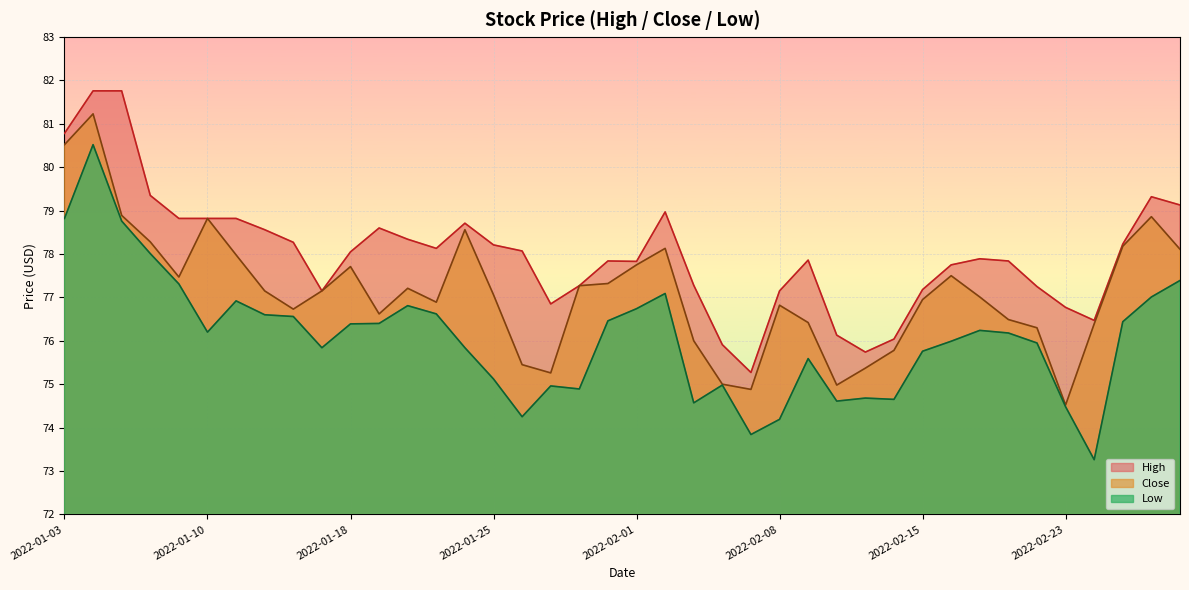

What is the approximate value of High at 2022-02-10?

76.1